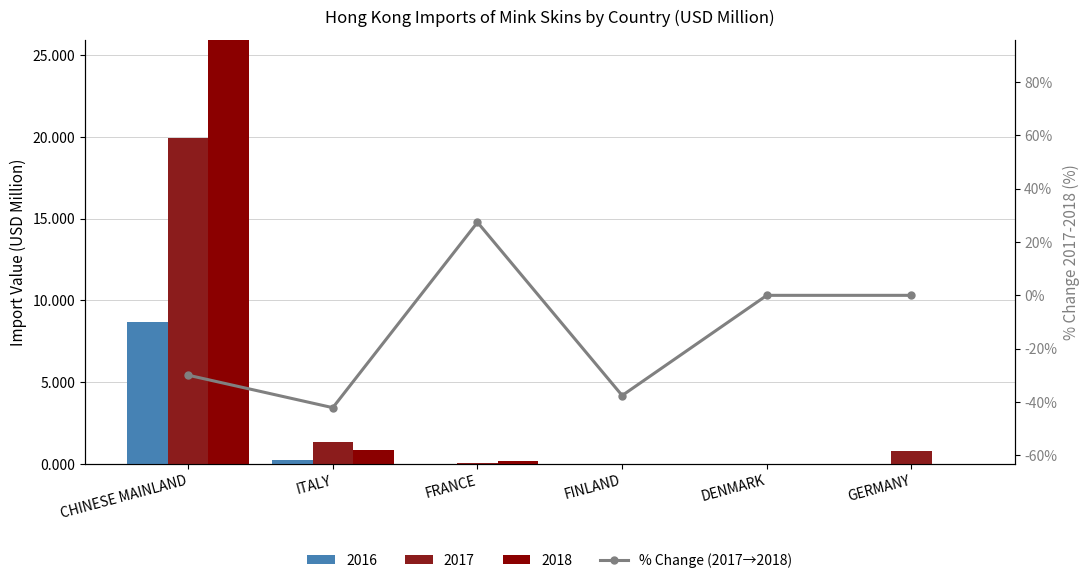

True or false: the data shows -30.0 at CHINESE MAINLAND.

True